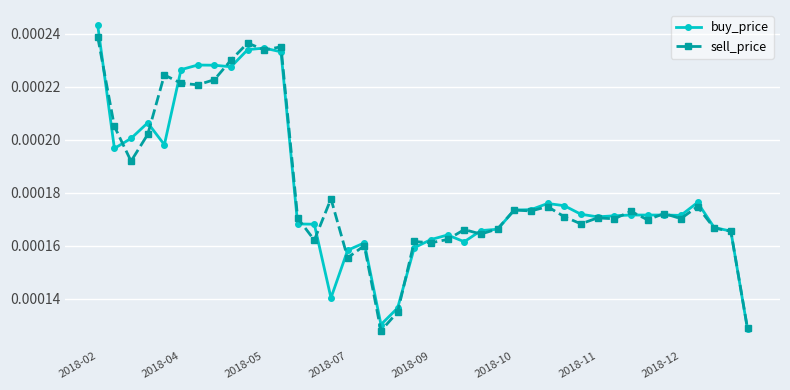

How many buy_price values are between 0 and 1?

40